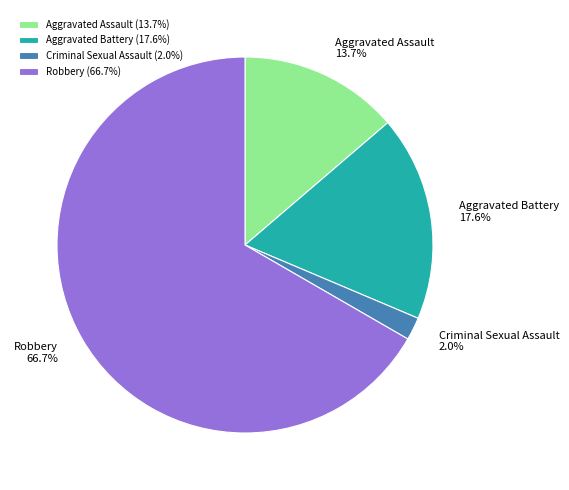

How many segments does this pie chart have?

4